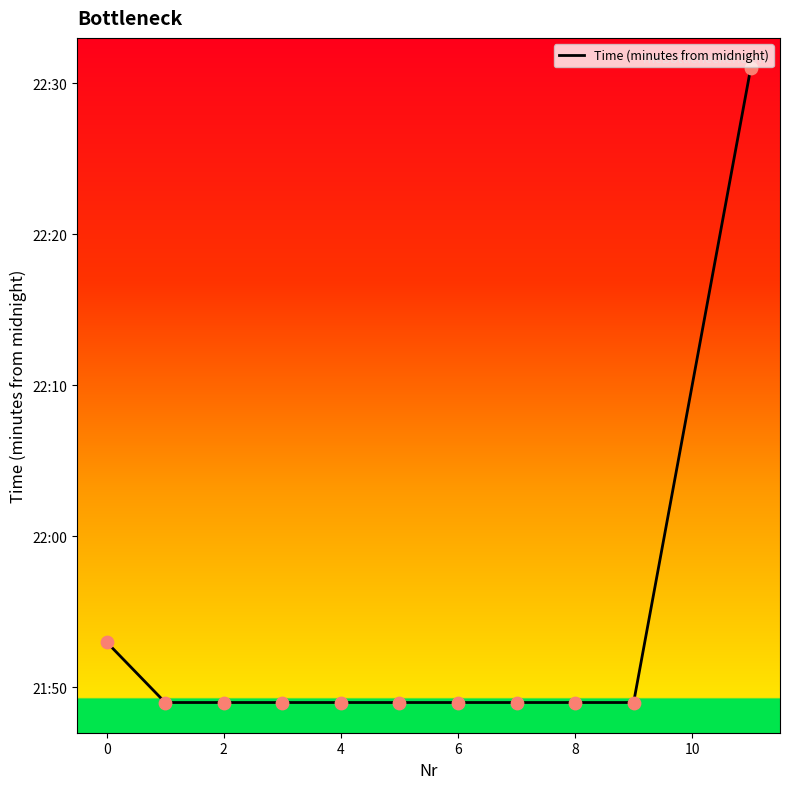

Is this an area chart (filled region under the line)?

No